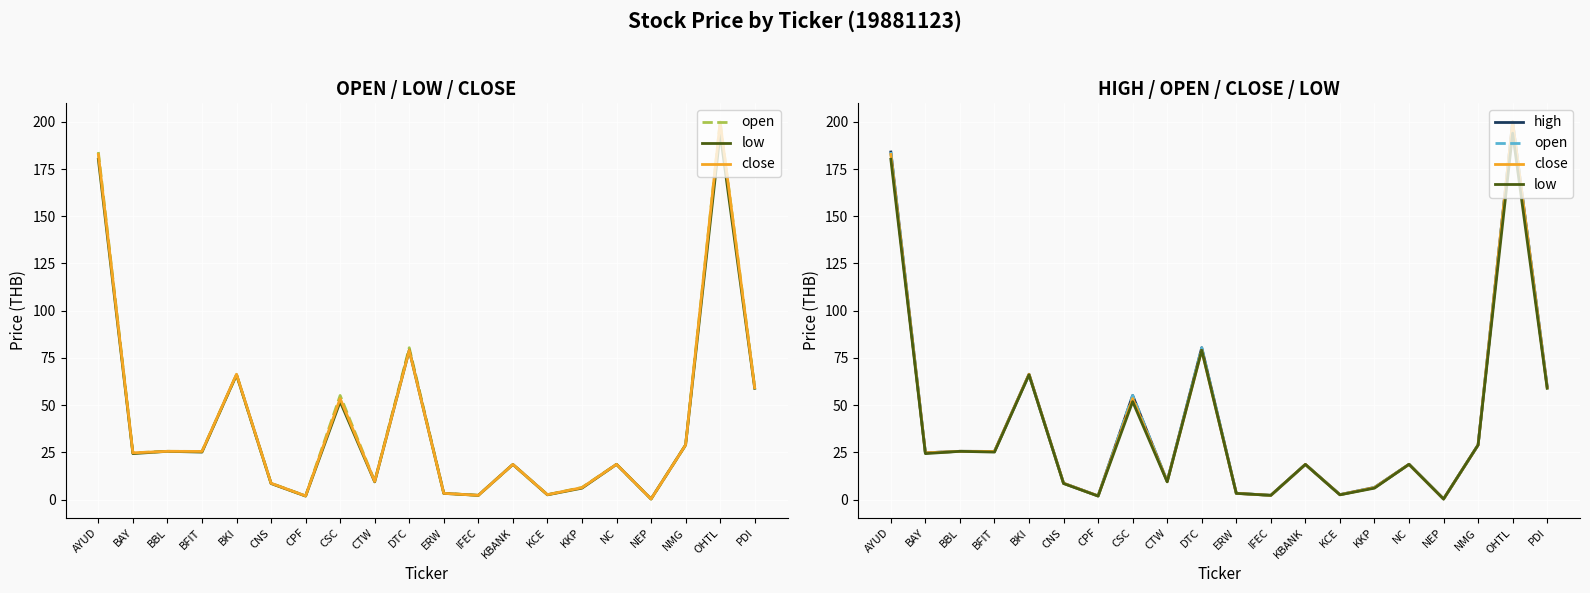

What is the difference between the second highest and minimum values in the close series?

182.4